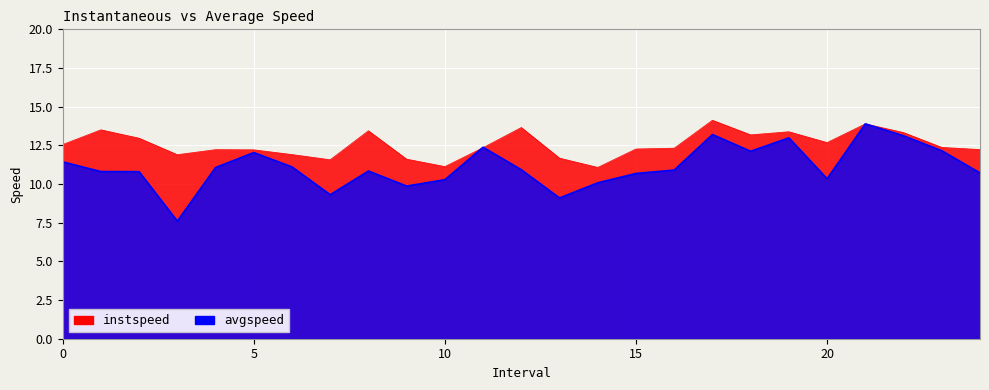

List the series in order of their overall mean, highest first.

instspeed, avgspeed